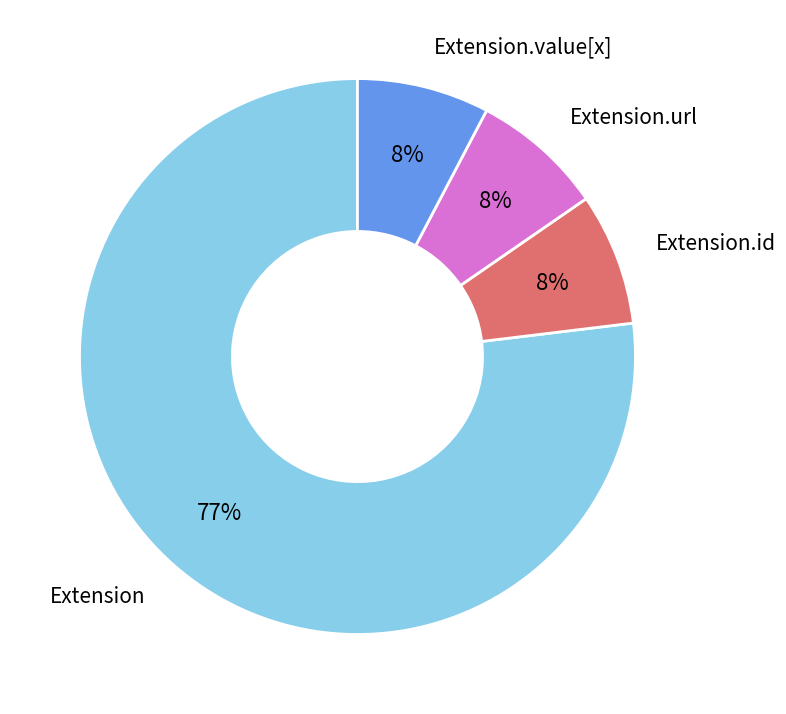

Is Extension.url the majority of the pie?

No